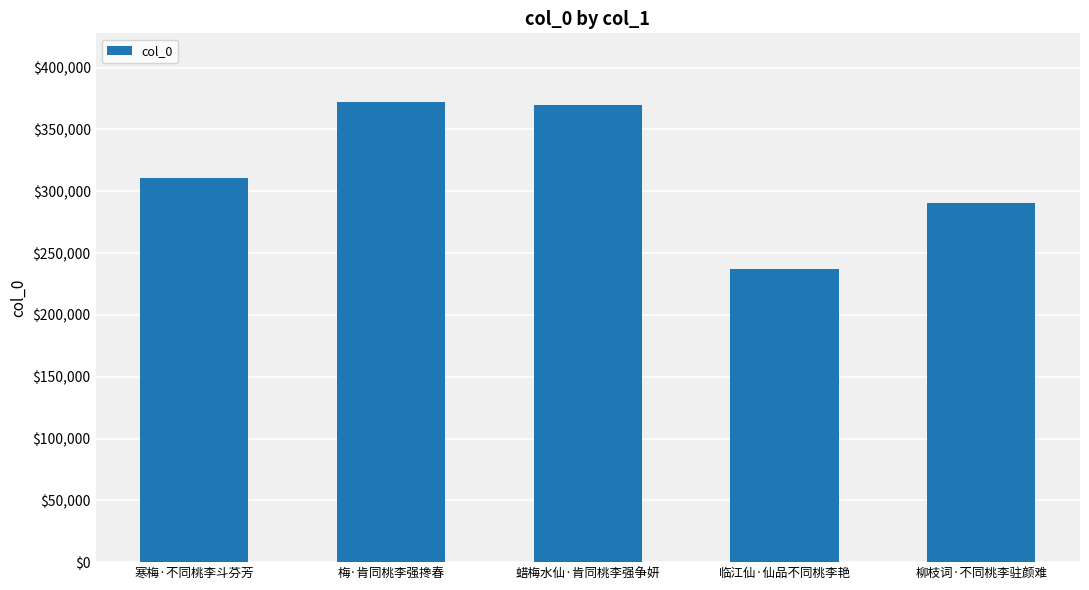

Reading right to left, what are all the values shown in this chart?

柳枝词·不同桃李驻颜难=290542	临江仙·仙品不同桃李艳=237341	蜡梅水仙·肯同桃李强争妍=370131	梅·肯同桃李强搀春=371997	寒梅·不同桃李斗芬芳=310584